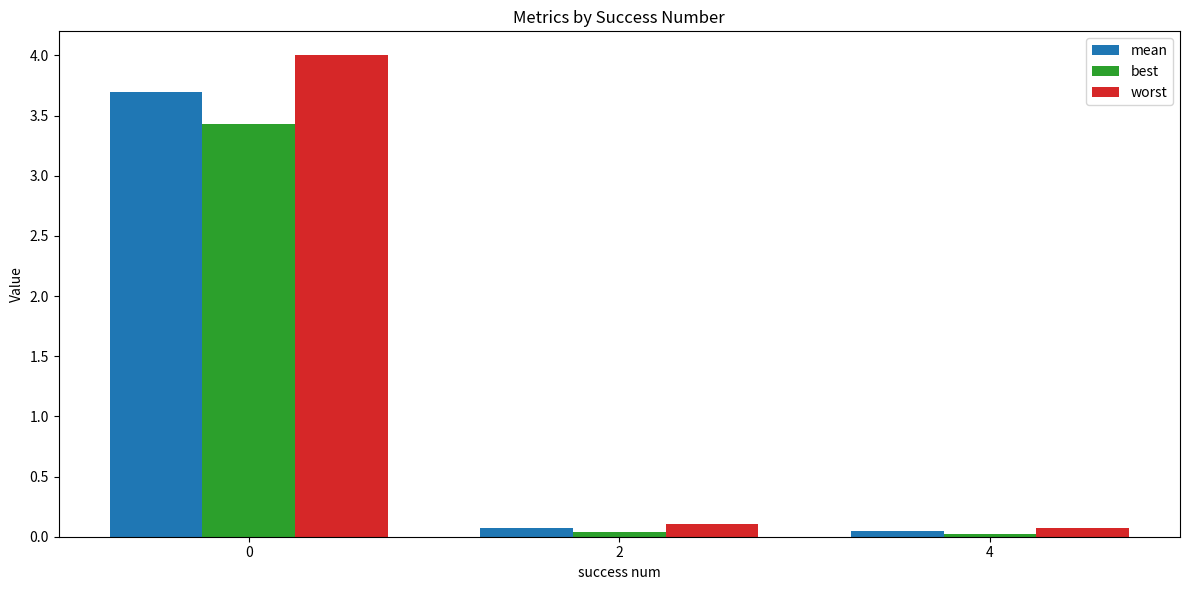

What is the highest value of the best series?

3.4